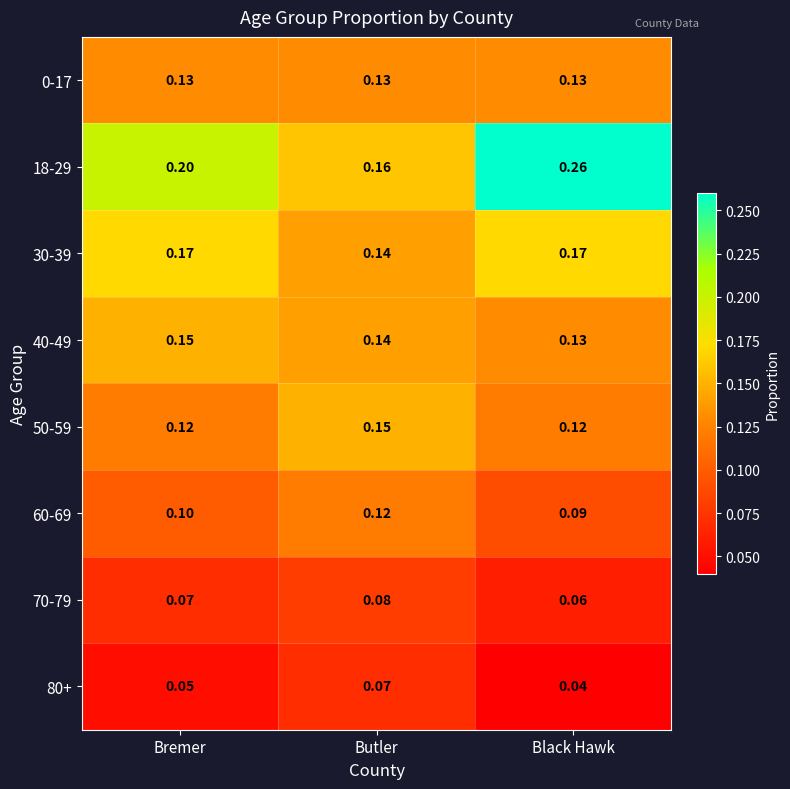

Rank the categories by 80+ value from highest to lowest.

Butler, Bremer, Black Hawk